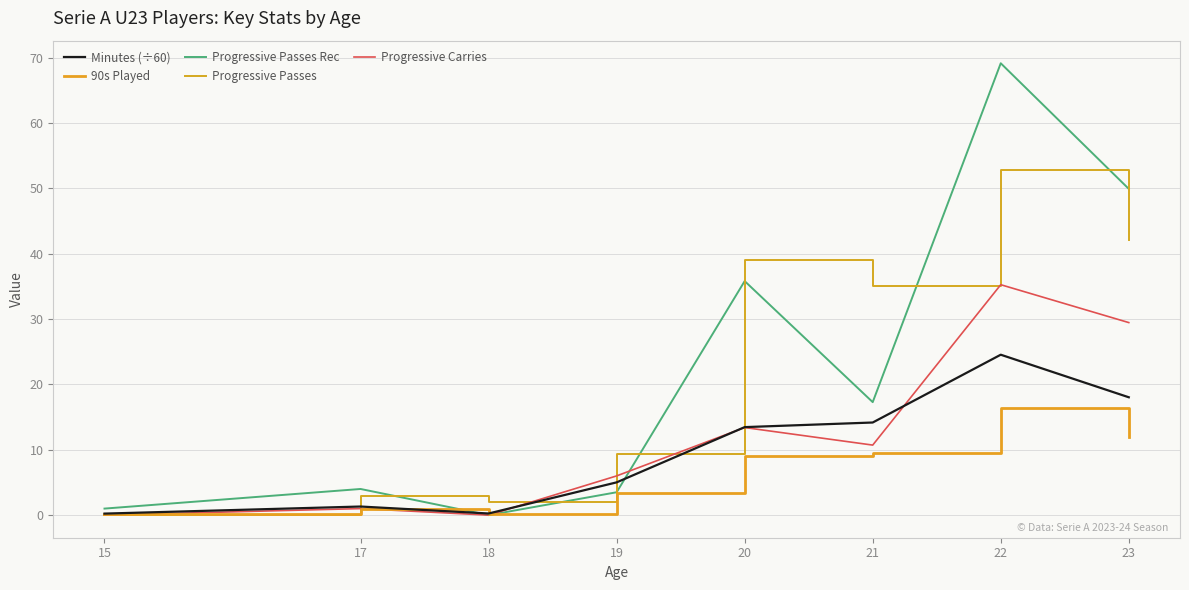

Between 18 and 23, which series saw the biggest shift?

Progressive Passes Rec